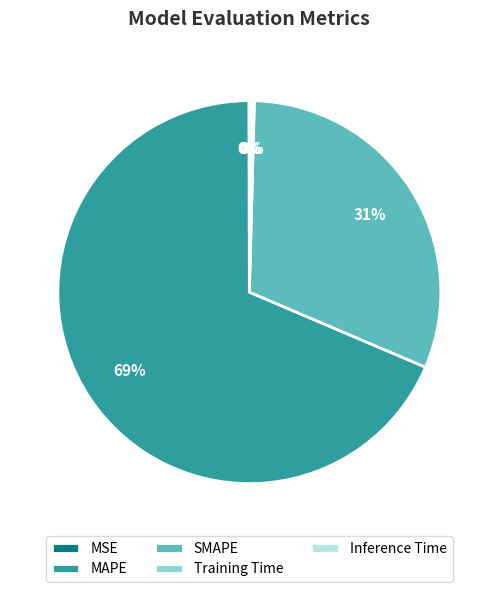

To the nearest percent, what percentage of the pie is MAPE?

69%